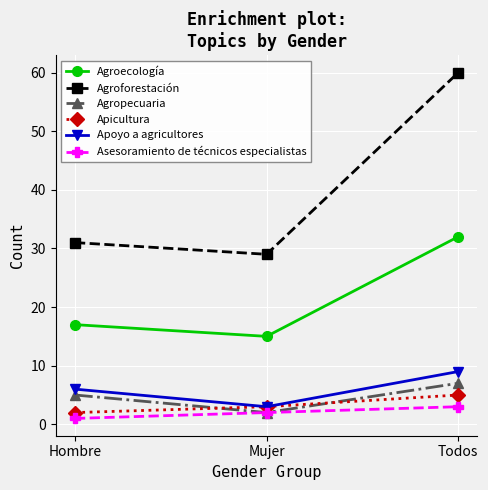

Which category has the lowest value across all series?

Hombre